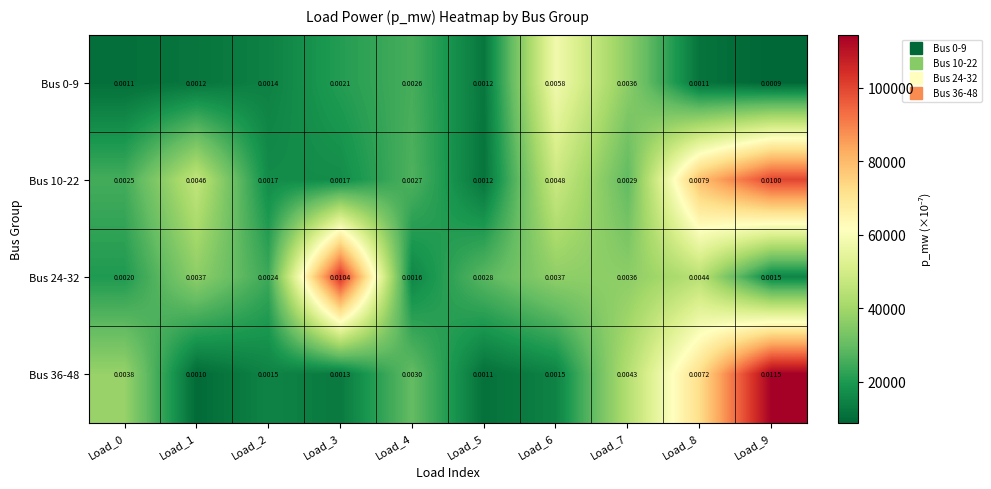

Is the value of Bus 10-22 at Load_1 greater than the value of Bus 24-32 at Load_0?

Yes